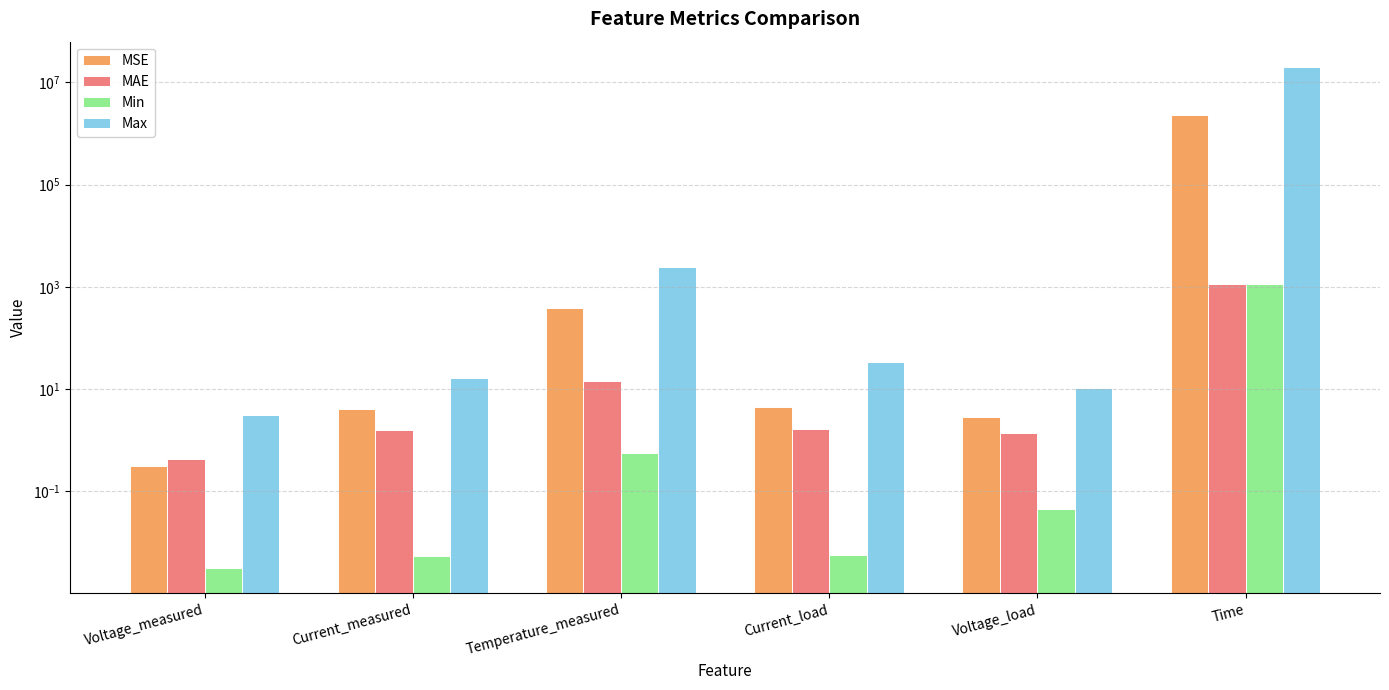

The MSE series shows 2.6 at Current_measured. True or false?

False